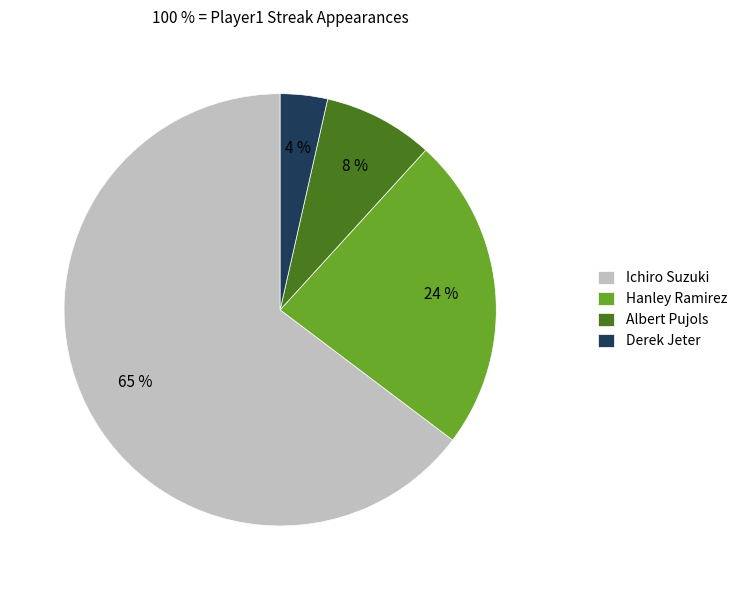

To the nearest percent, what is the average slice percentage?

25%